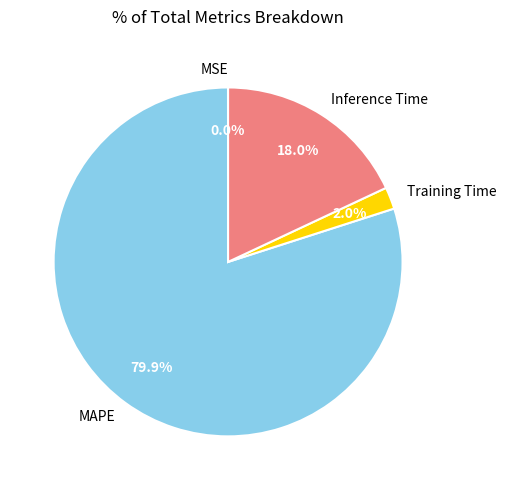

To the nearest percent, what is the difference between the largest and smallest slice percentages?

80%